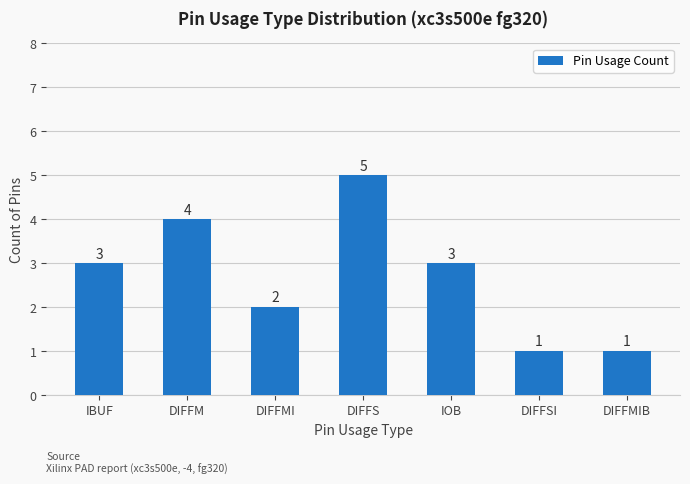

What is the sum of the values at IOB and DIFFS?

8